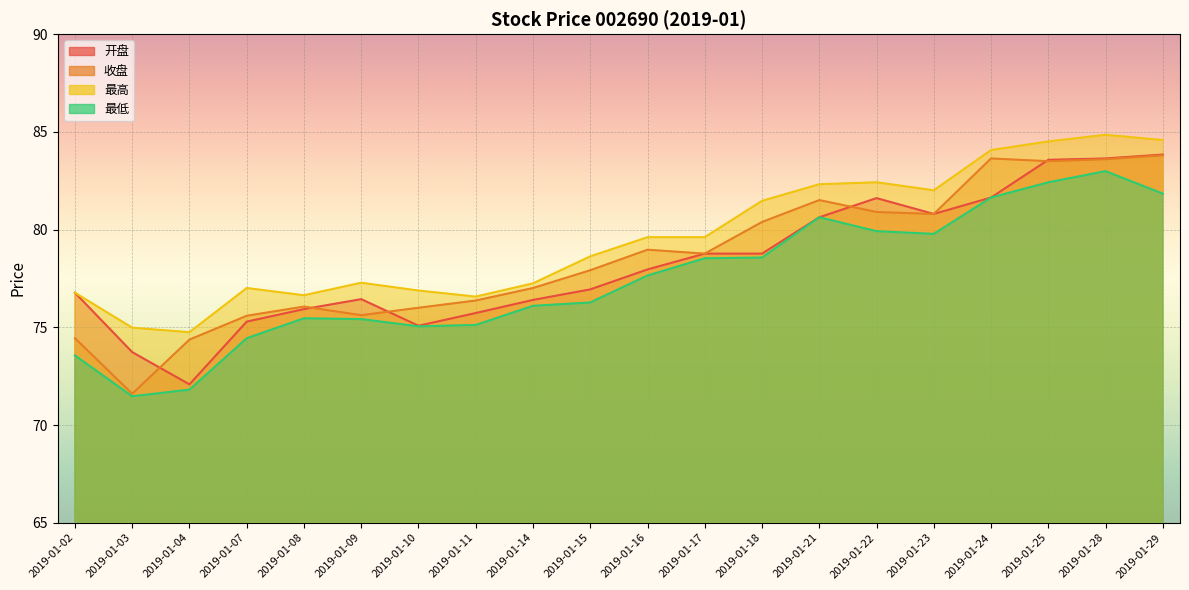

How many lines are shown in the chart?

4